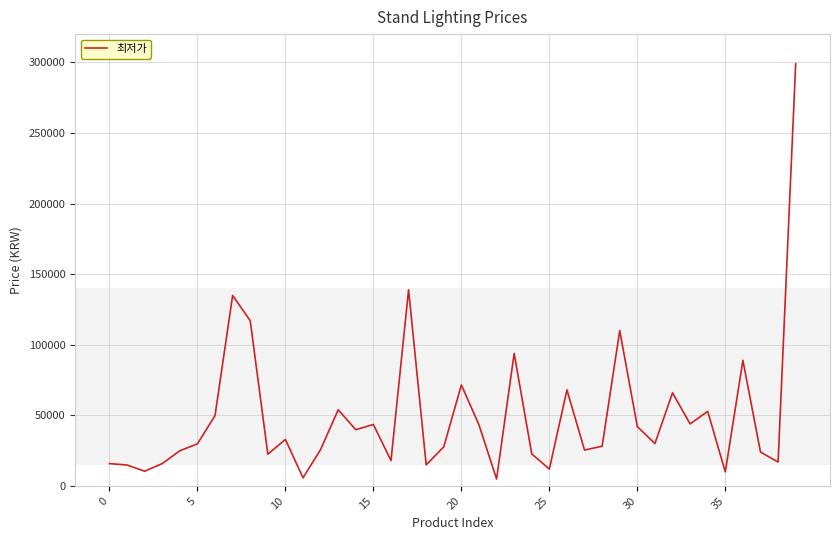

What is the difference between the maximum and minimum values?

294100